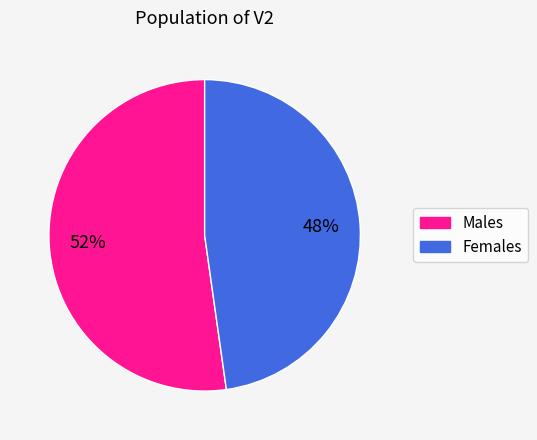

To the nearest percent, what is the difference between the largest and smallest slice percentages?

4%